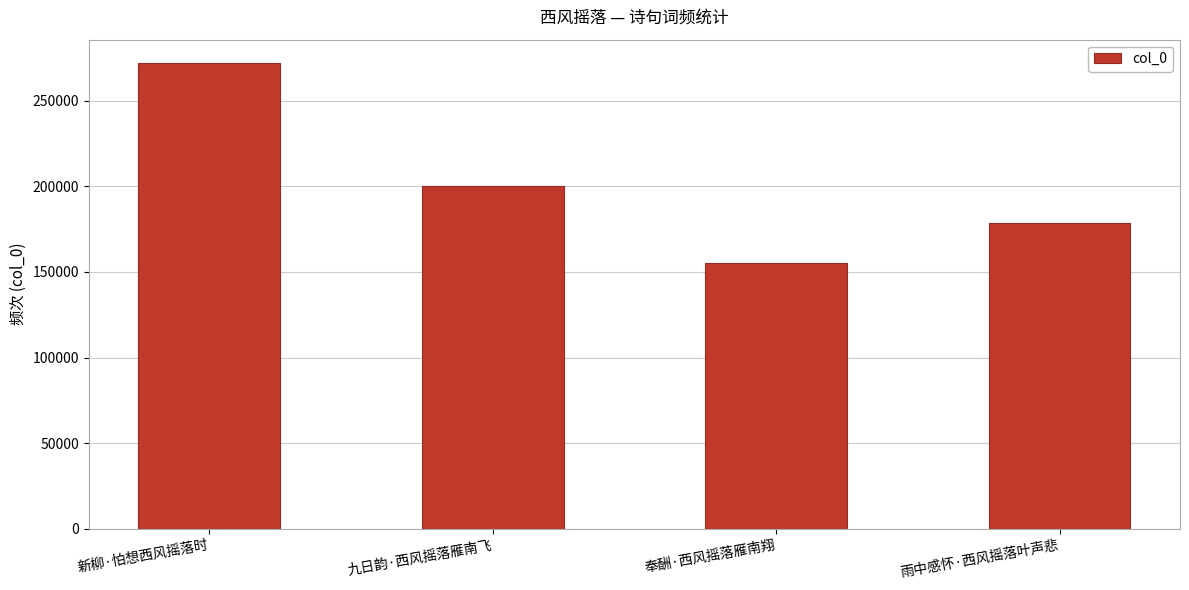

Reading left to right, list all the values displayed in this chart.

新柳·怕想西风摇落时=272111	九日韵·西风摇落雁南飞=200456	奉酬·西风摇落雁南翔=155349	雨中感怀·西风摇落叶声悲=178835